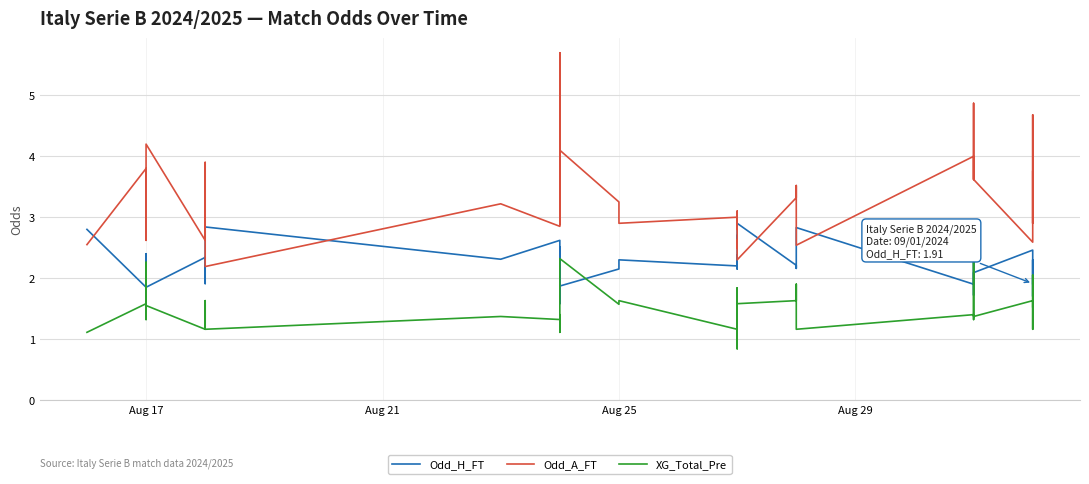

Rank the series by their average value, from lowest to highest.

XG_Total_Pre, Odd_H_FT, Odd_A_FT